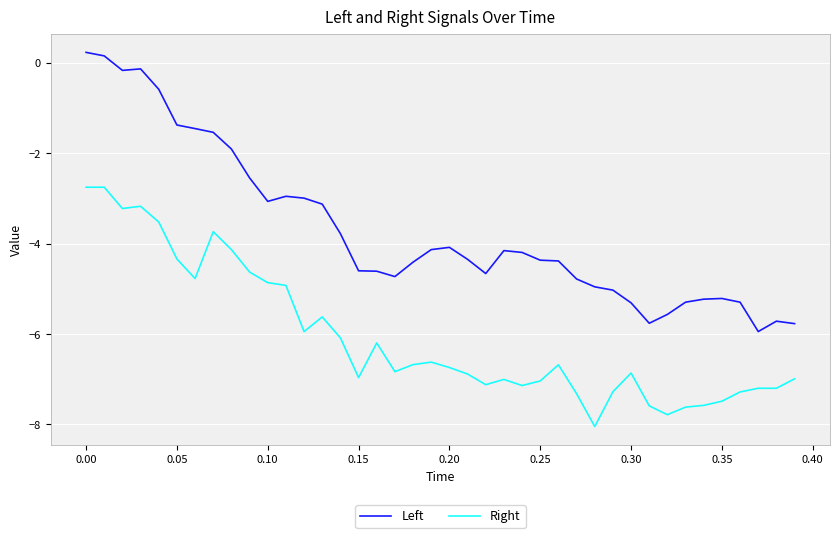

What is the lowest value of the Left series?

-5.9